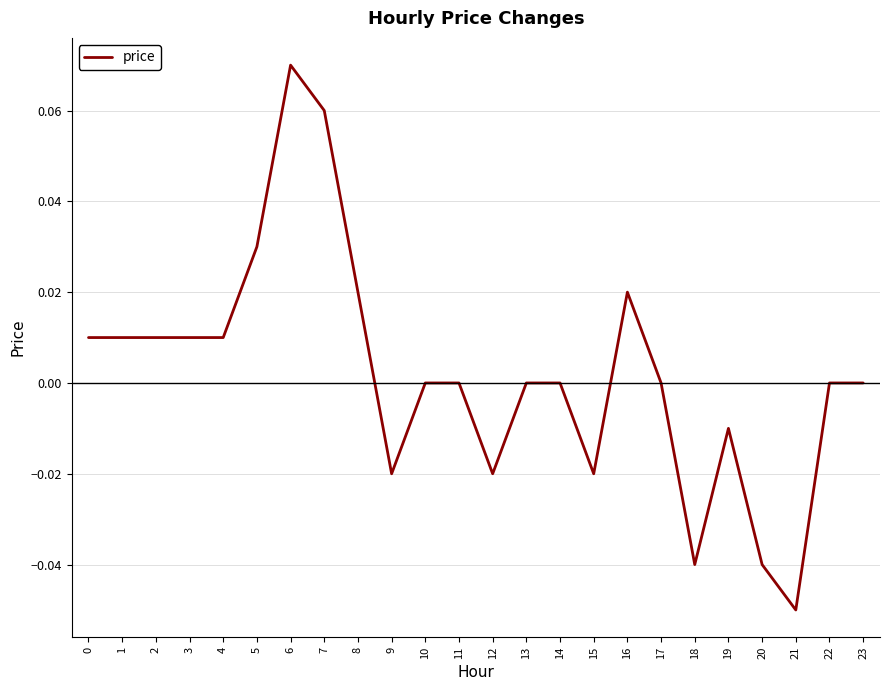

At which category does the chart reach its peak across all series?

6